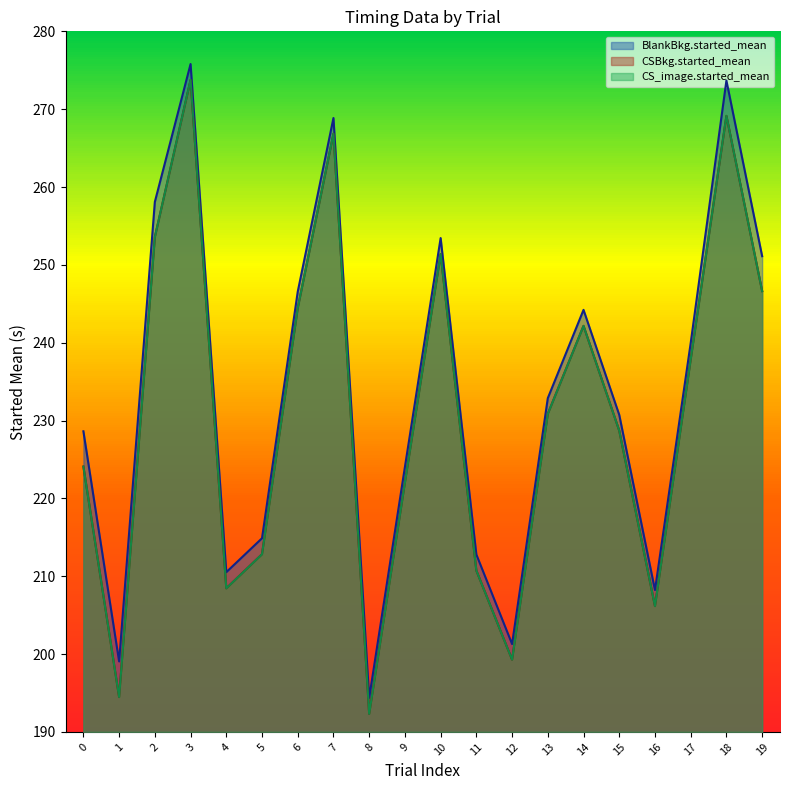

True or false: BlankBkg.started_mean and CS_image.started_mean cross at least once.

False